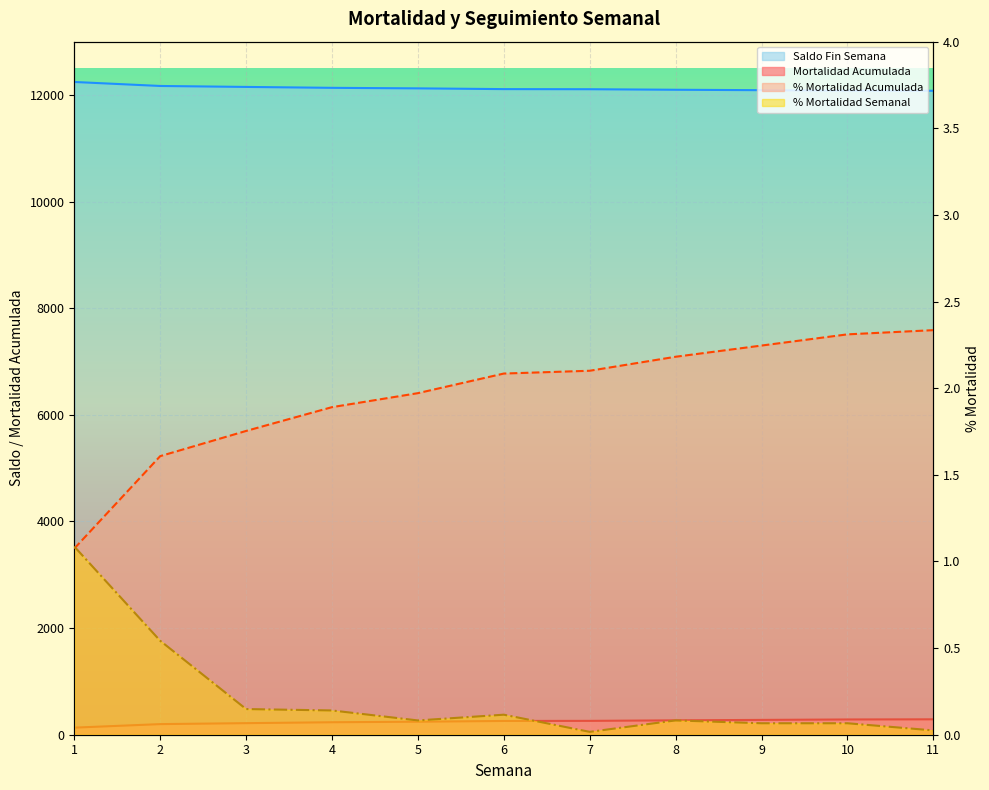

How many categories are shown in the chart?

11